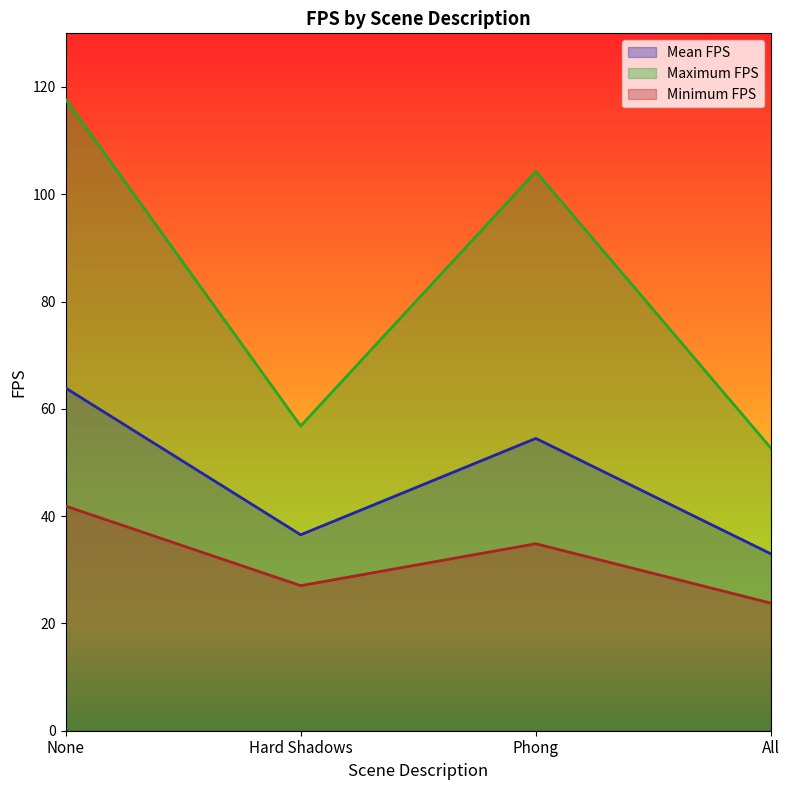

At how many categories does at least one series exceed 111?

1